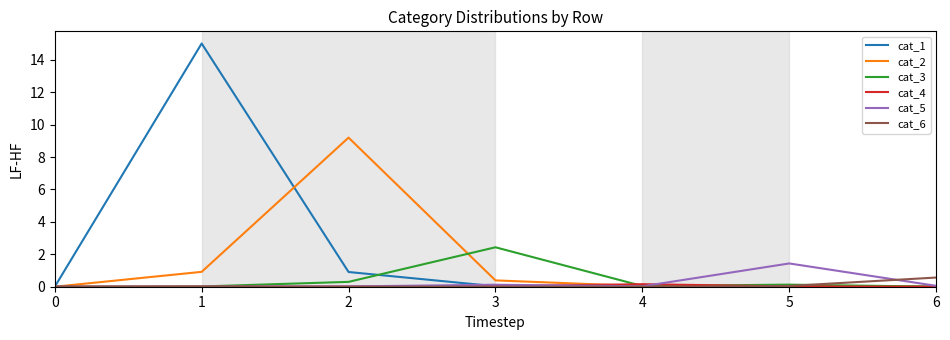

Which series has the largest total across all categories?

cat_1